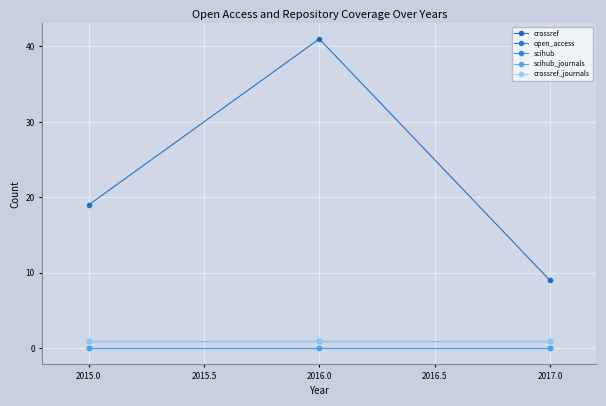

Reading right to left, transcribe all the data shown in this chart.

crossref: 9	41	19
open_access: 1	1	1
scihub: 0	0	0
scihub_journals: 0	0	0
crossref_journals: 1	1	1